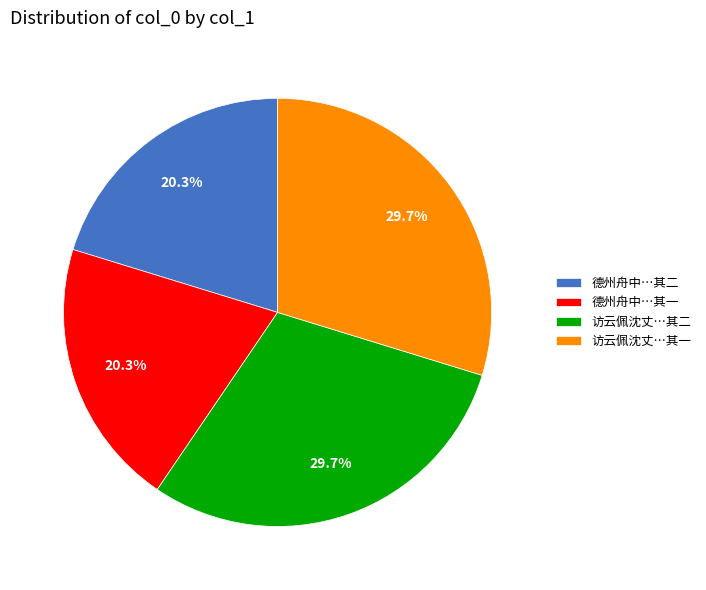

Approximately how many times larger is the value at 德州舟中…其二 compared to 访云佩沈丈…其二?

0.7